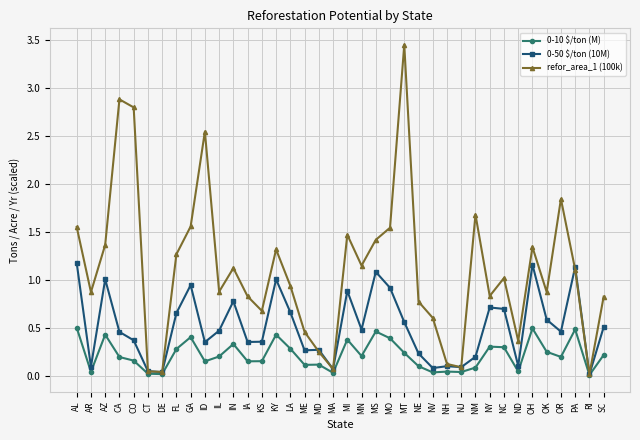

The value of refor_area_1 (100k) at IA is 0.3. True or false?

False